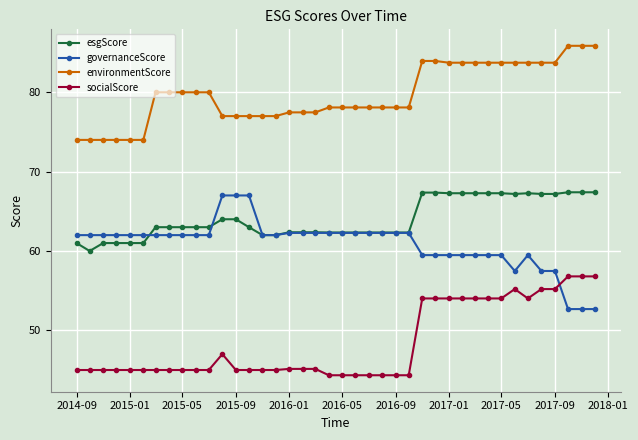

Does the chart display data point markers on the line(s)?

Yes